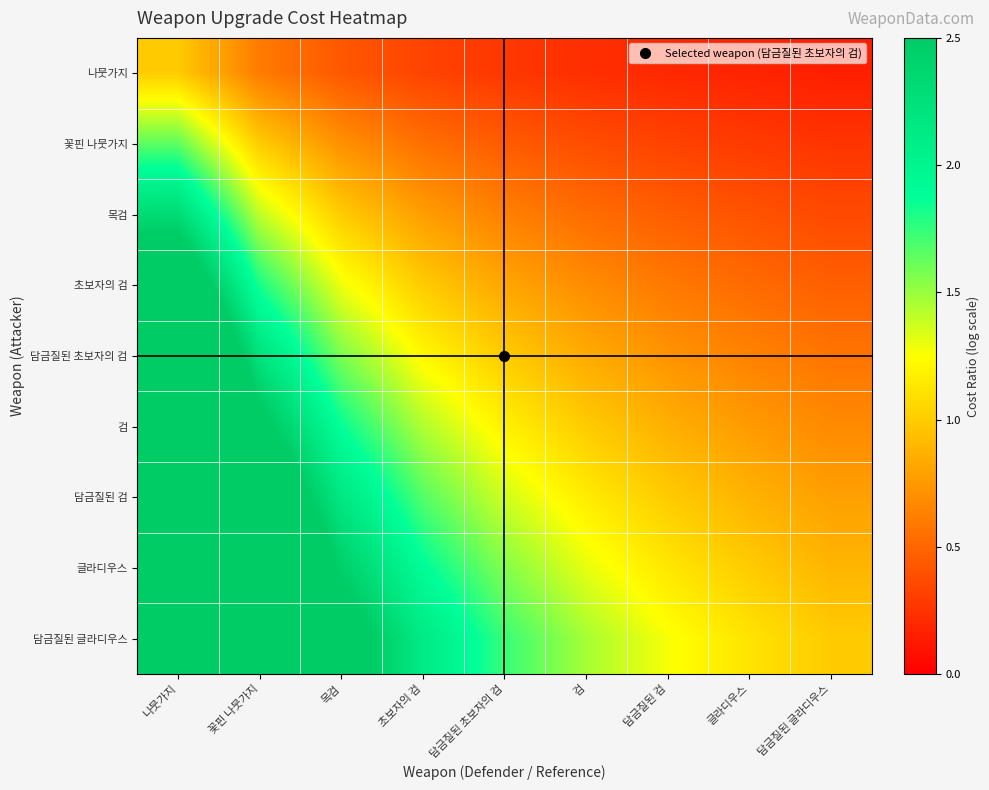

At how many categories does at least one series exceed 3?

2